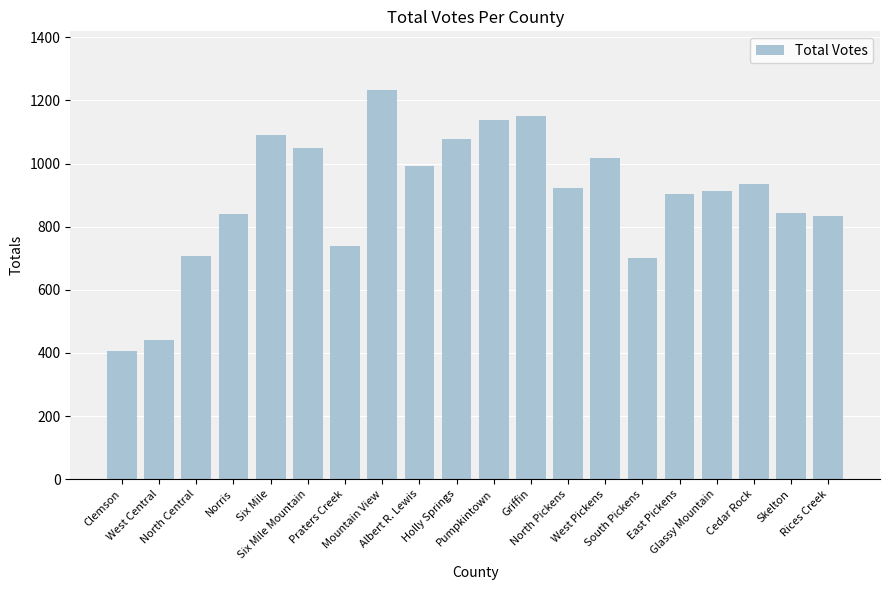

What value does the data have at West Pickens, to the nearest 50?

1000